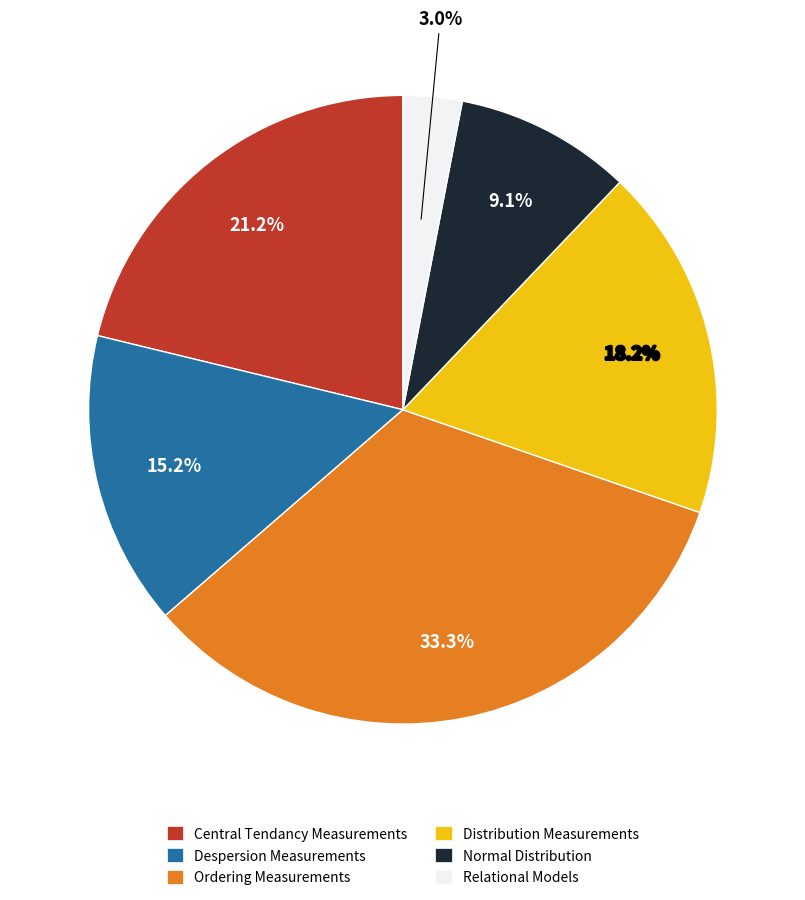

True or false: Ordering Measurements accounts for 21% of the total.

False